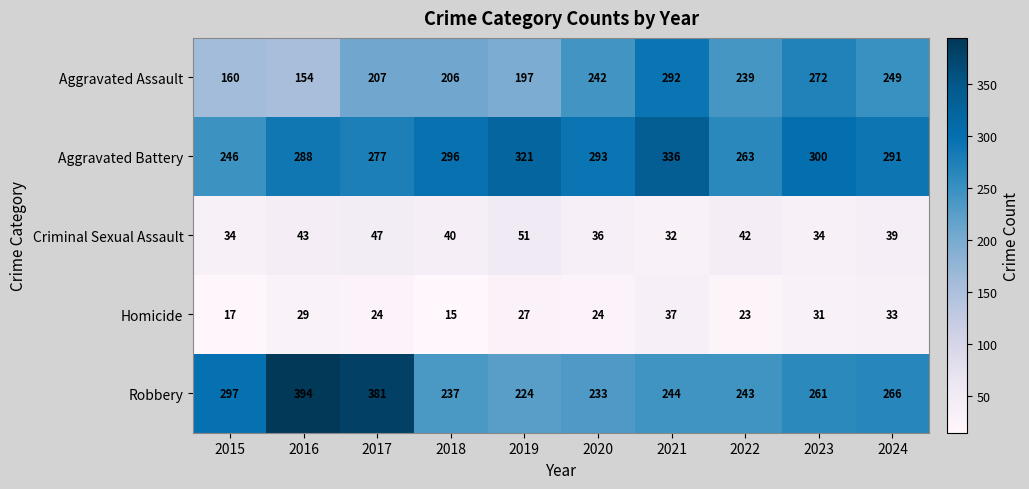

List the series in order of their peak value, lowest first.

Homicide, Criminal Sexual Assault, Aggravated Assault, Aggravated Battery, Robbery